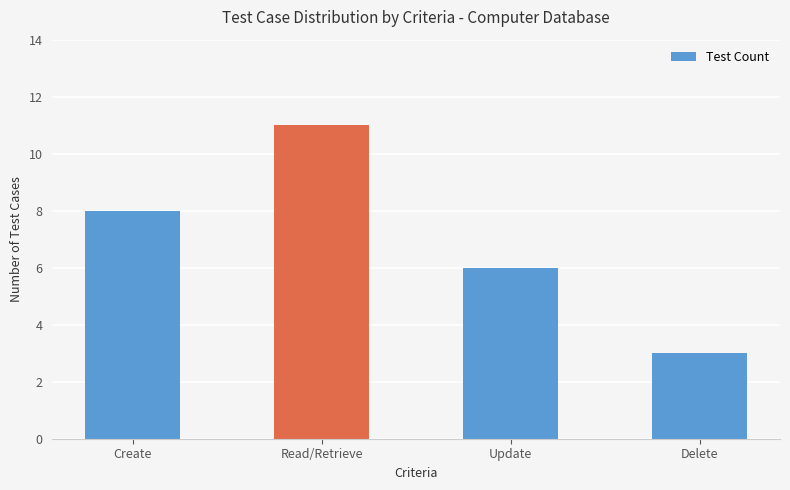

What is the sum of the values at Delete and Create?

11